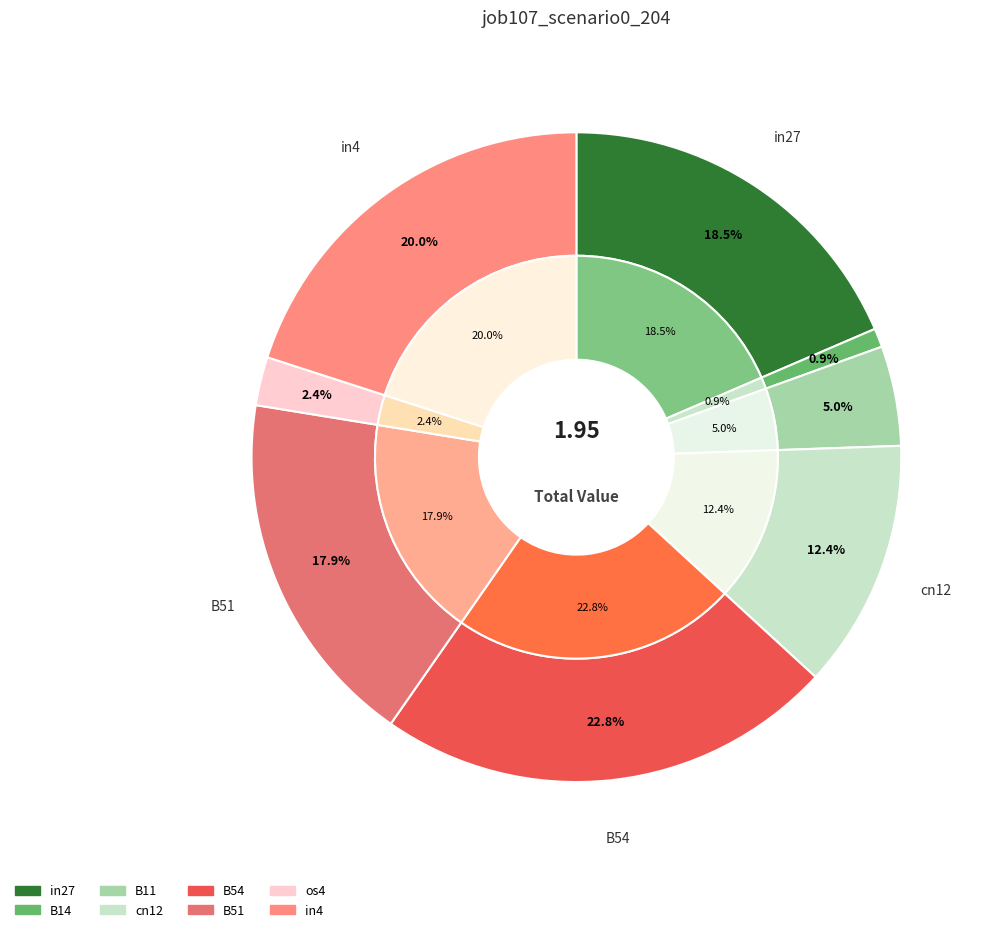

How many segments does this pie chart have?

8